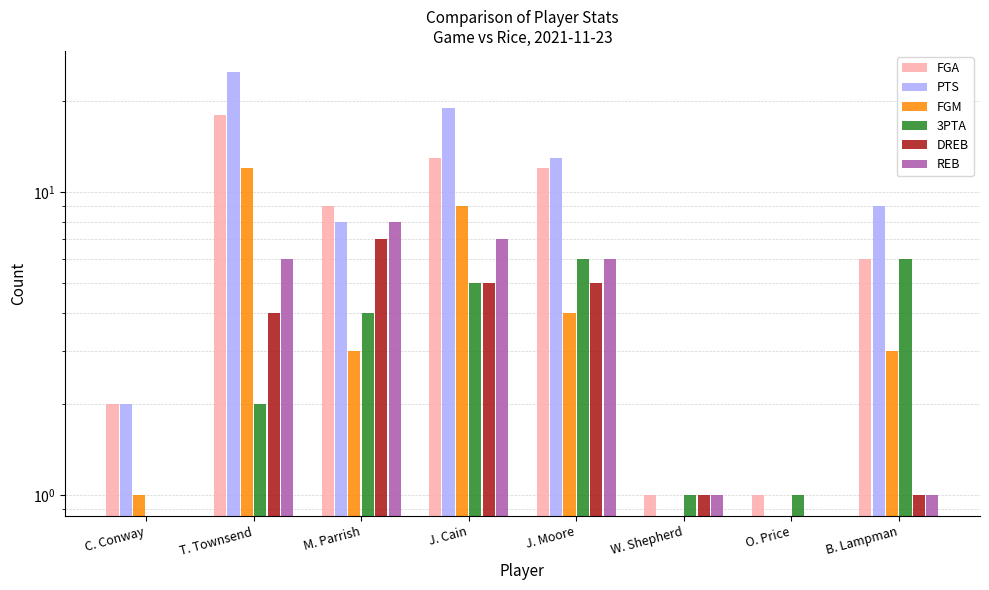

Between W. Shepherd and B. Lampman, which series saw the biggest shift?

PTS